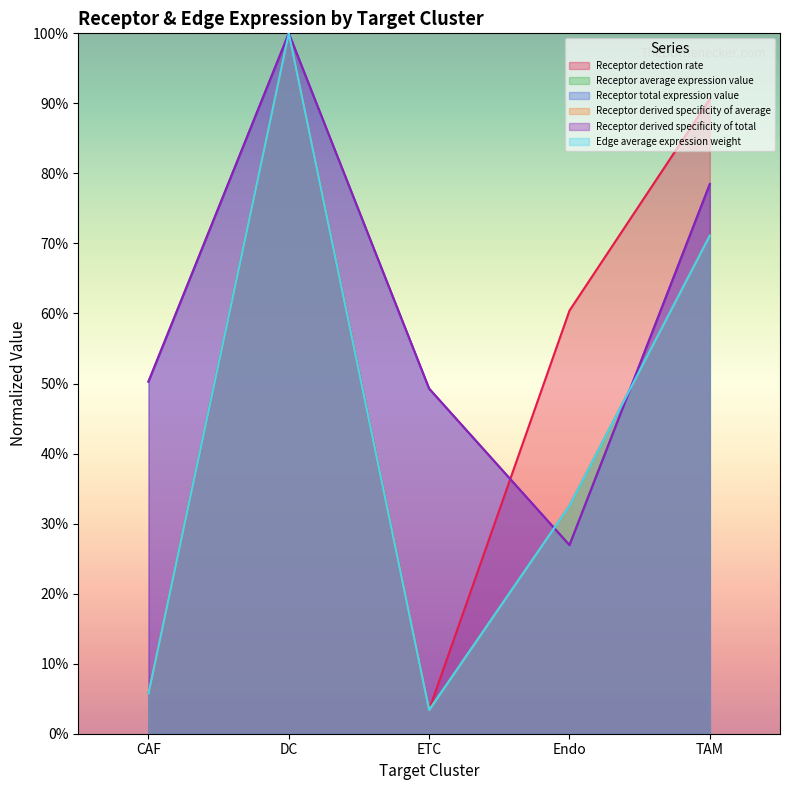

Rank the categories by Edge average expression weight value from highest to lowest.

DC, TAM, Endo, CAF, ETC